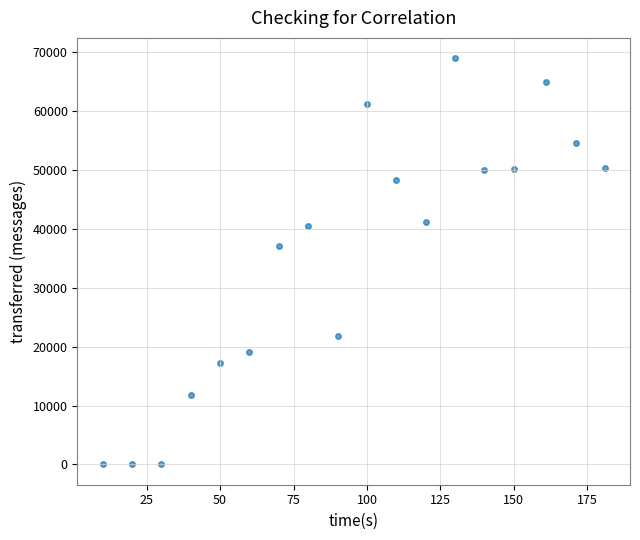

What Y value in the scatter plot is closest to 34480?

37100